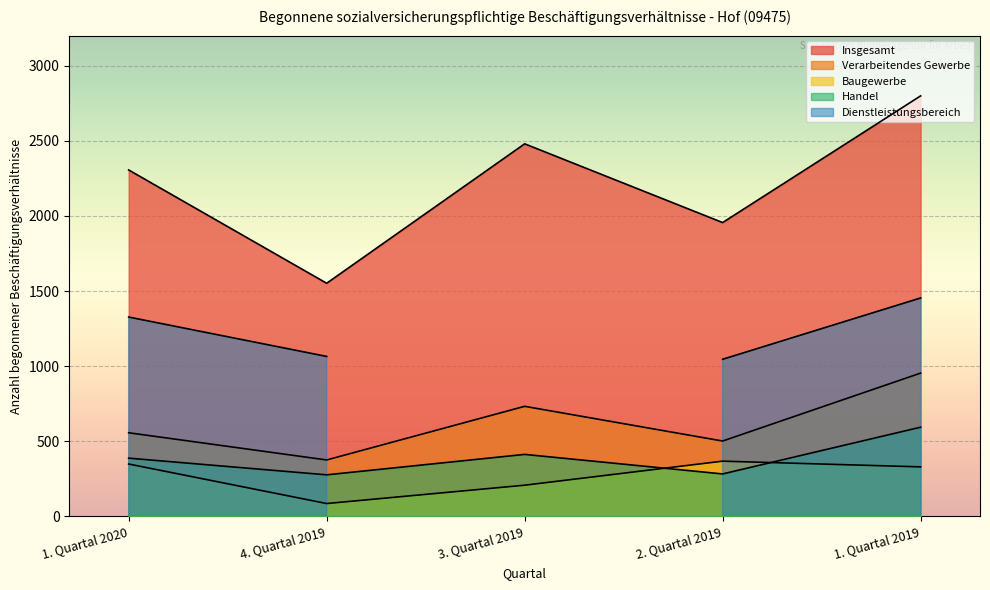

The Handel series shows 218 at 1. Quartal 2019. True or false?

False